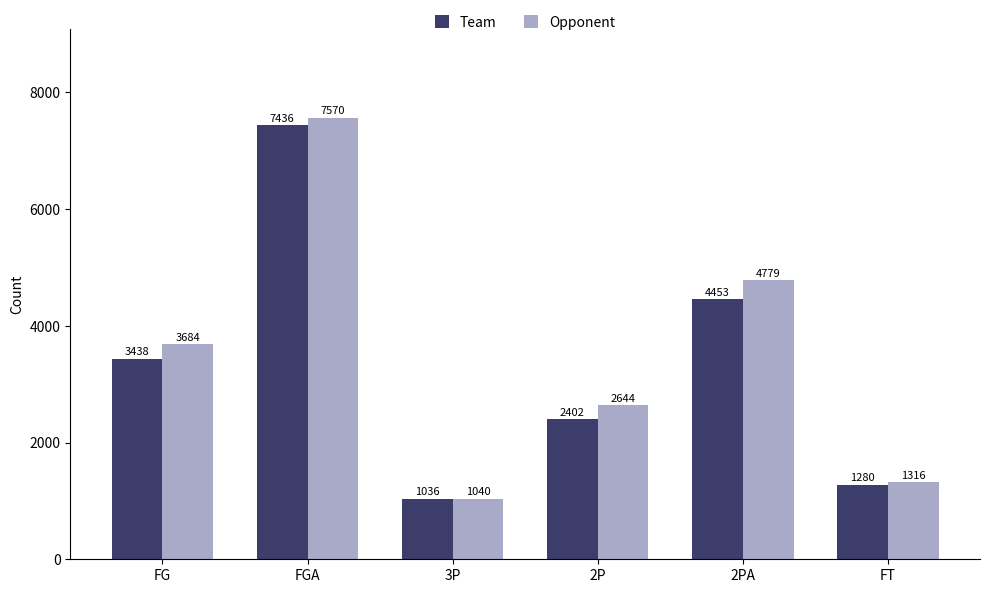

Where is Opponent nearest to the value 4305?

2PA